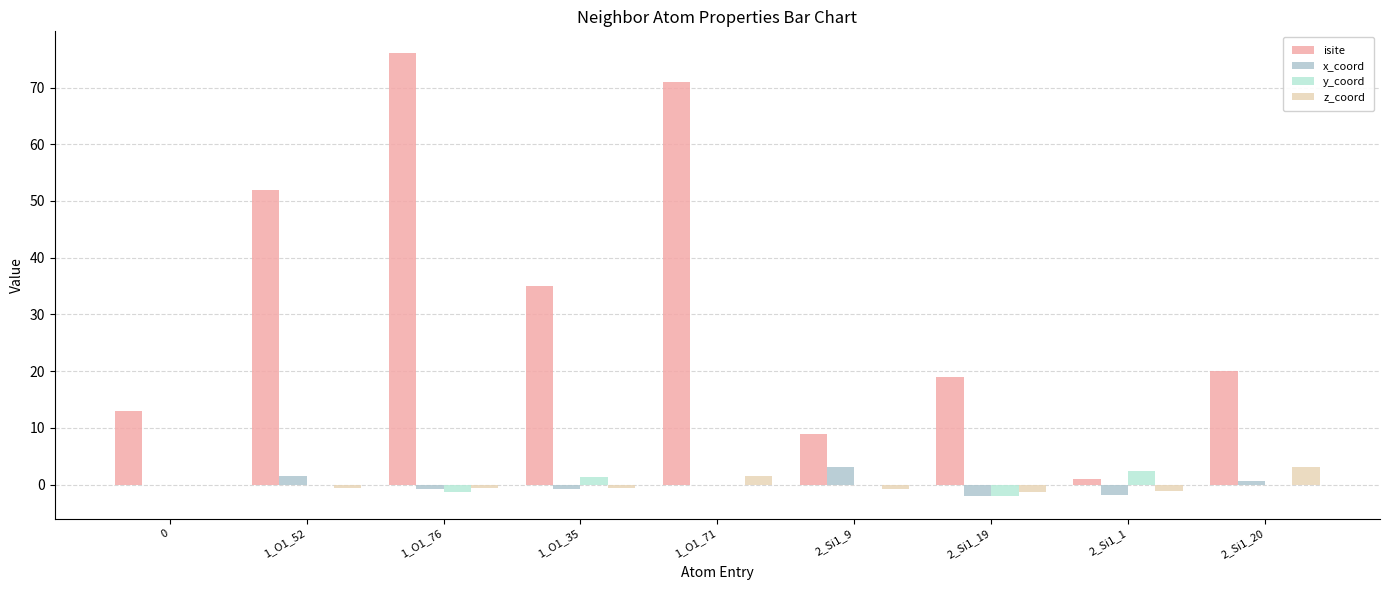

How many groups of bars are there?

9